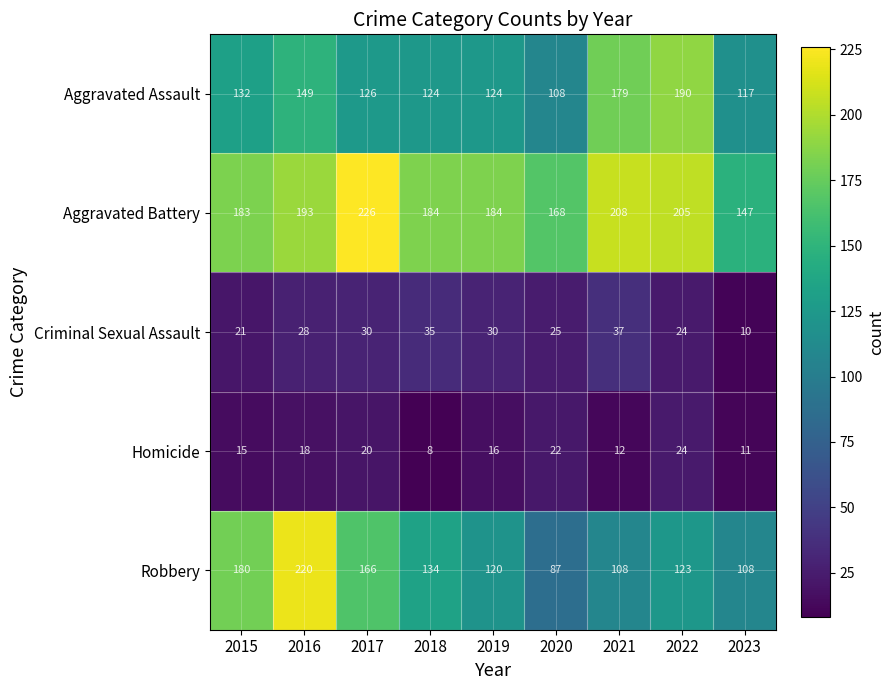

What is the minimum value shown in the chart?

8